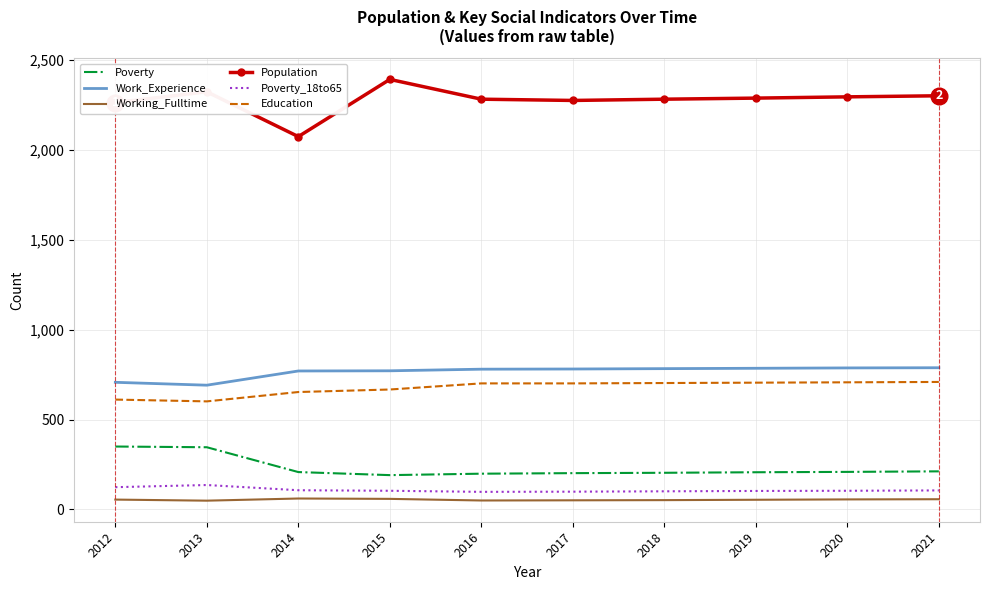

Which label corresponds to the largest value in the chart?

2015